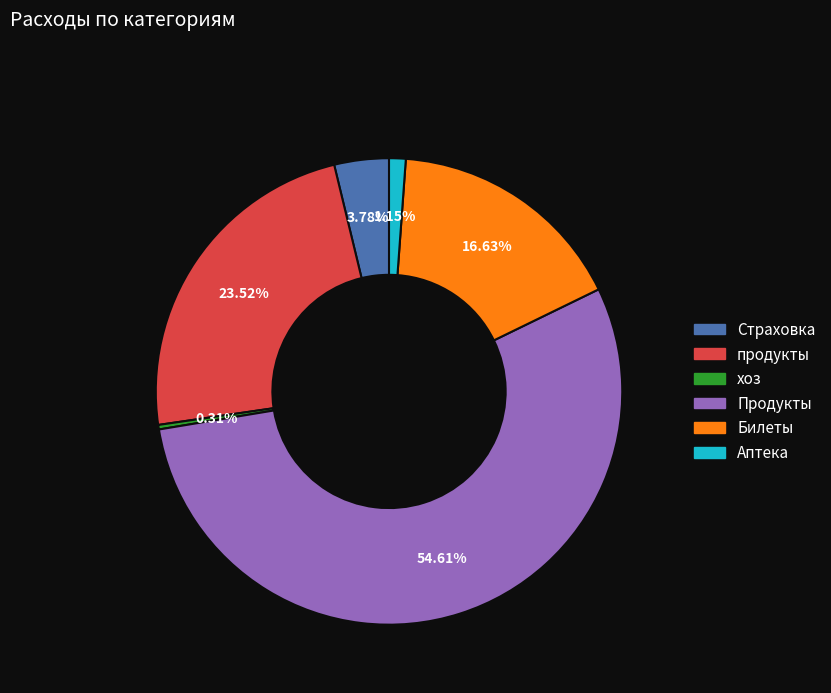

Which has a higher value, Страховка or хоз?

Страховка